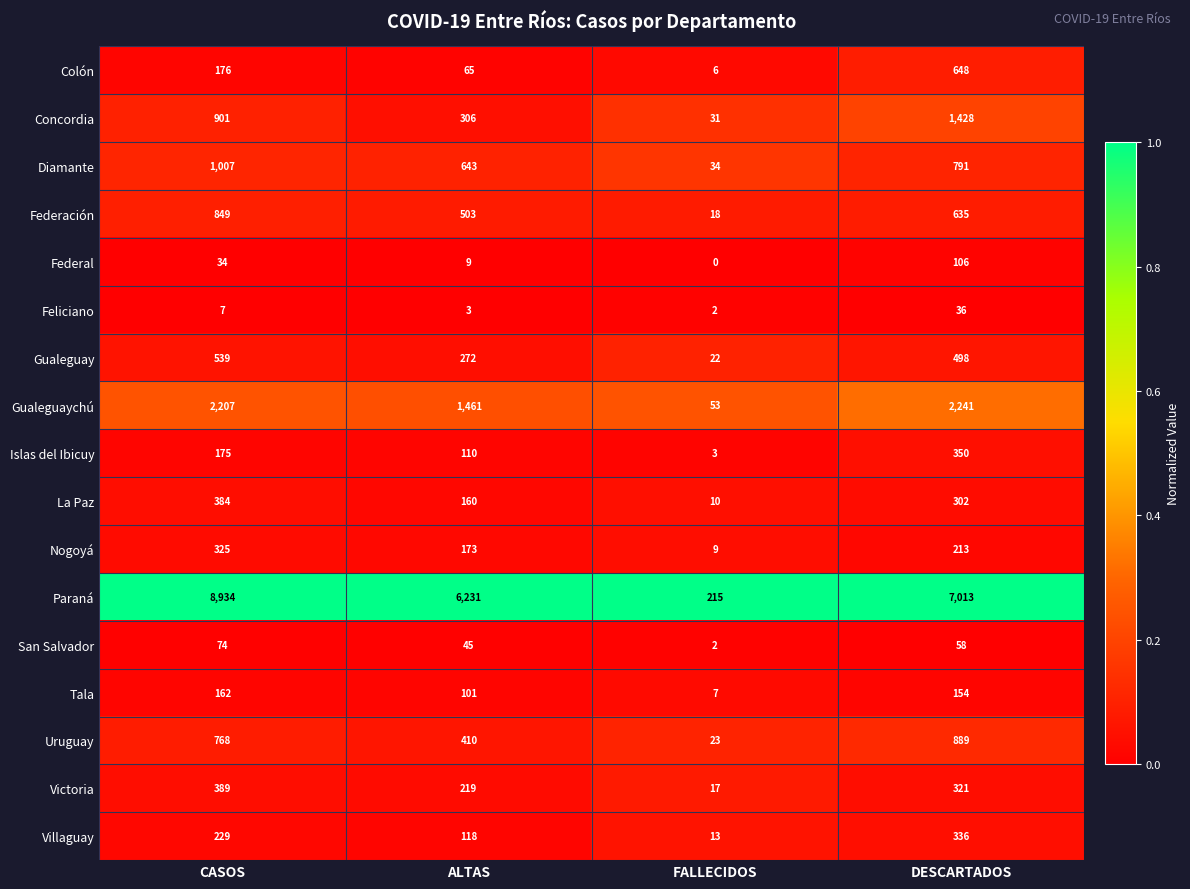

What is the difference between the highest and lowest values at FALLECIDOS?

215